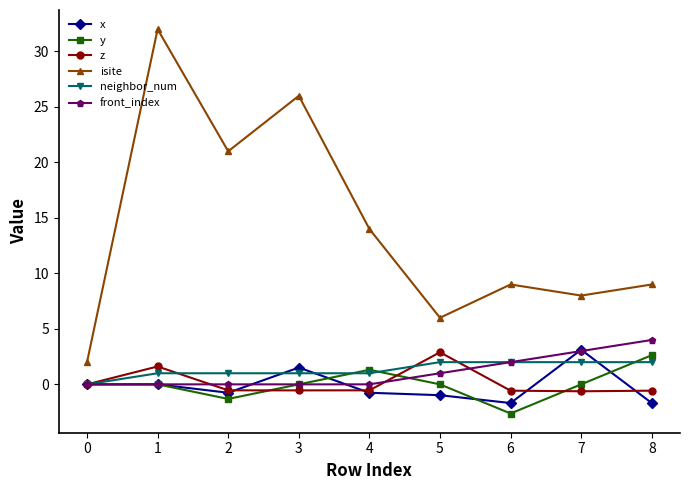

What are all the series names shown in the legend?

x, y, z, isite, neighbor_num, front_index